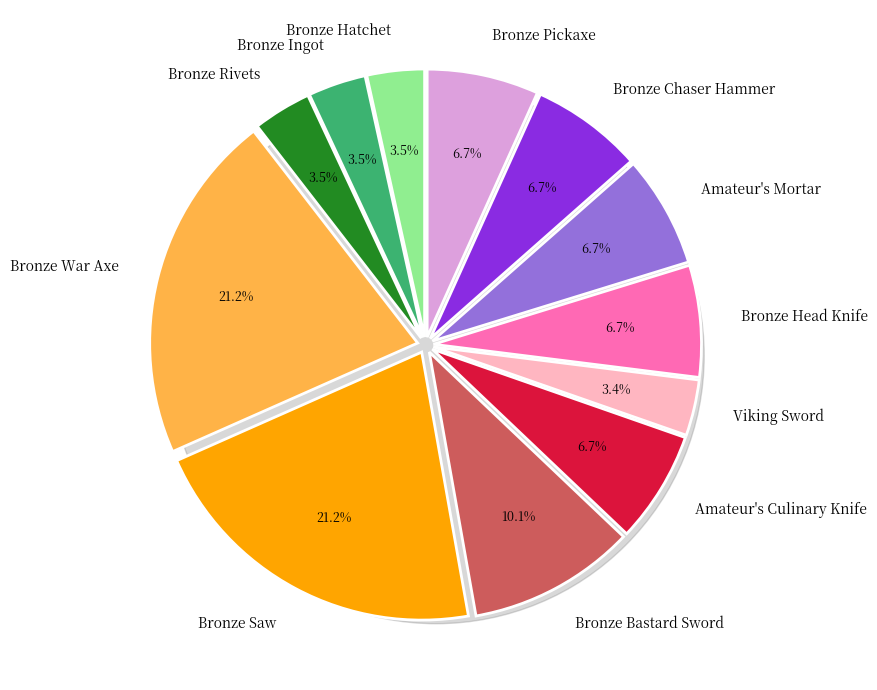

What portion of the pie excludes Bronze War Axe?

78.8%